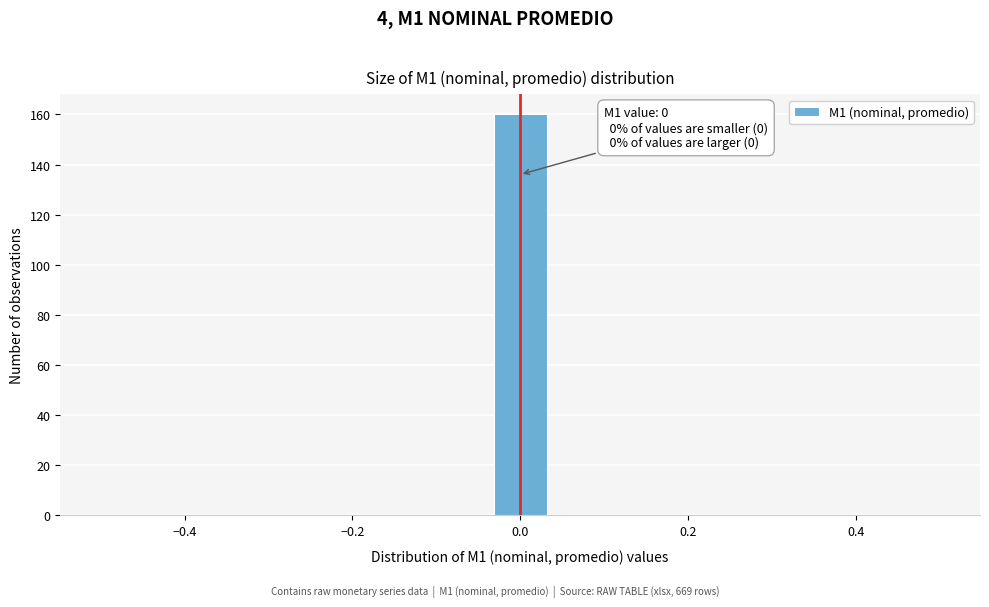

Read against the x-axis, roughly where is the centre of the tallest bar?

0.00